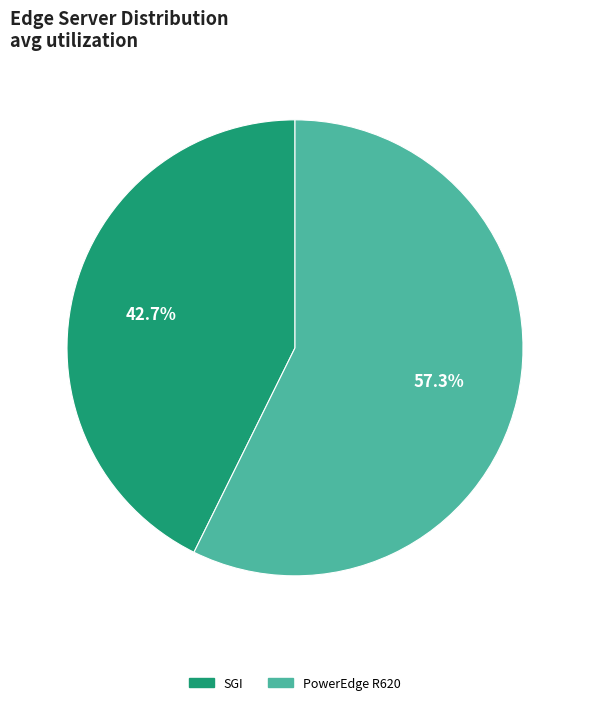

Combined, what portion of the pie is SGI and PowerEdge R620?

100.0%